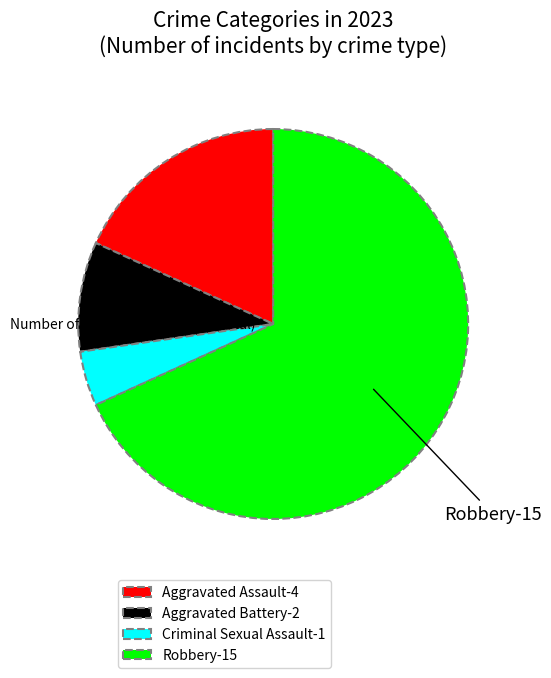

Which category has the smallest portion of the pie?

Criminal Sexual Assault